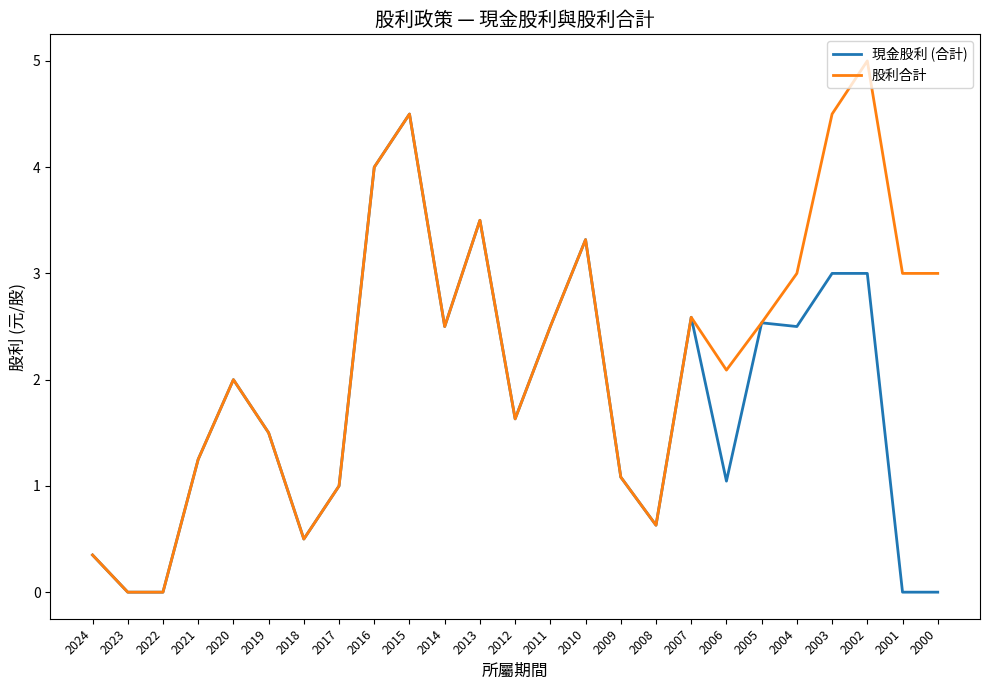

Which series changed the most between 2018 and 2000?

股利合計